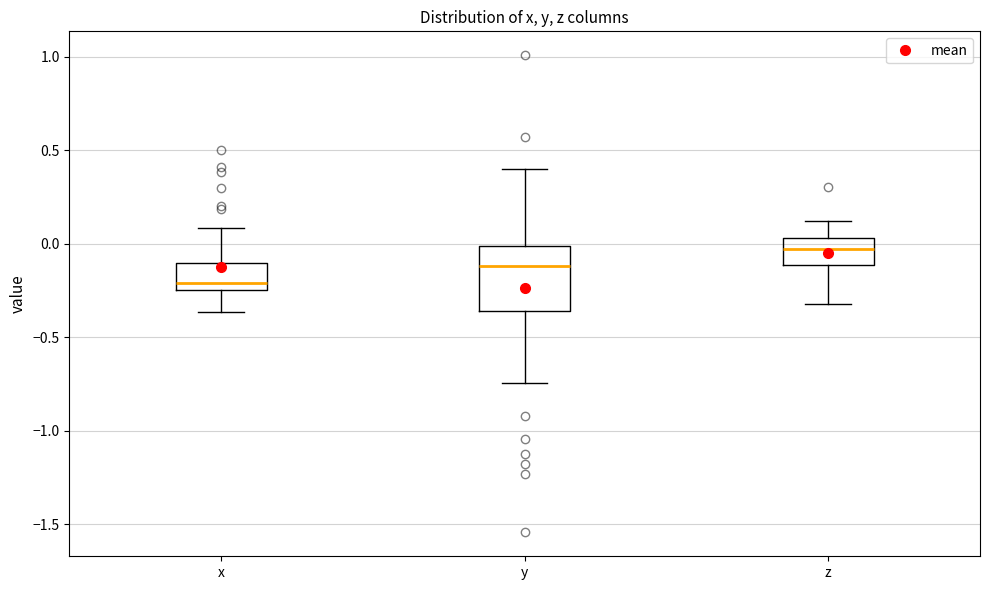

Comparing the boxes themselves (not the whiskers), which one is the tallest?

y